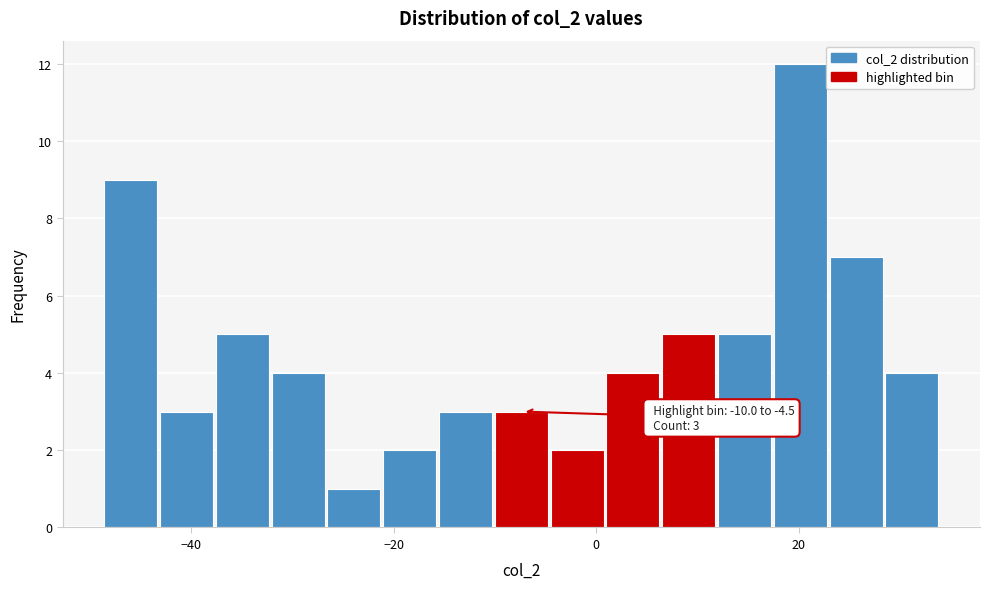

Around what value on the x-axis is the tallest bar? Give the approximate position of its centre, as read against the axis.

20